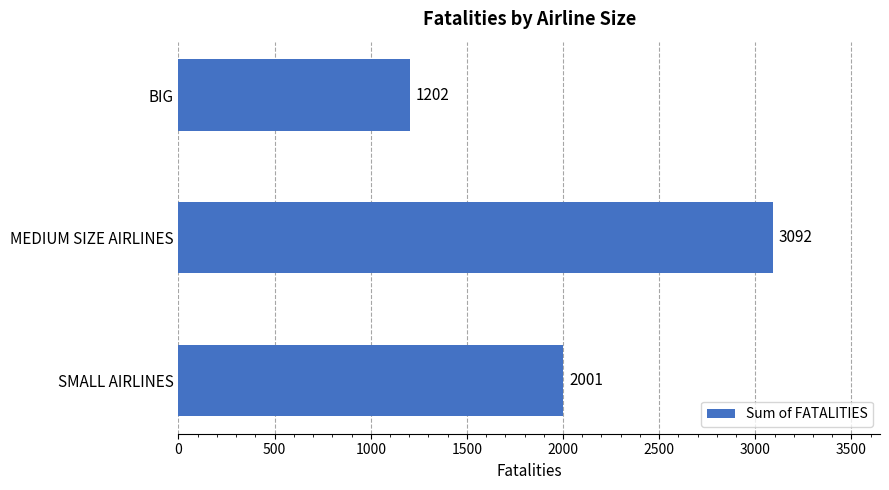

Is it true that the value at BIG is 538?

False